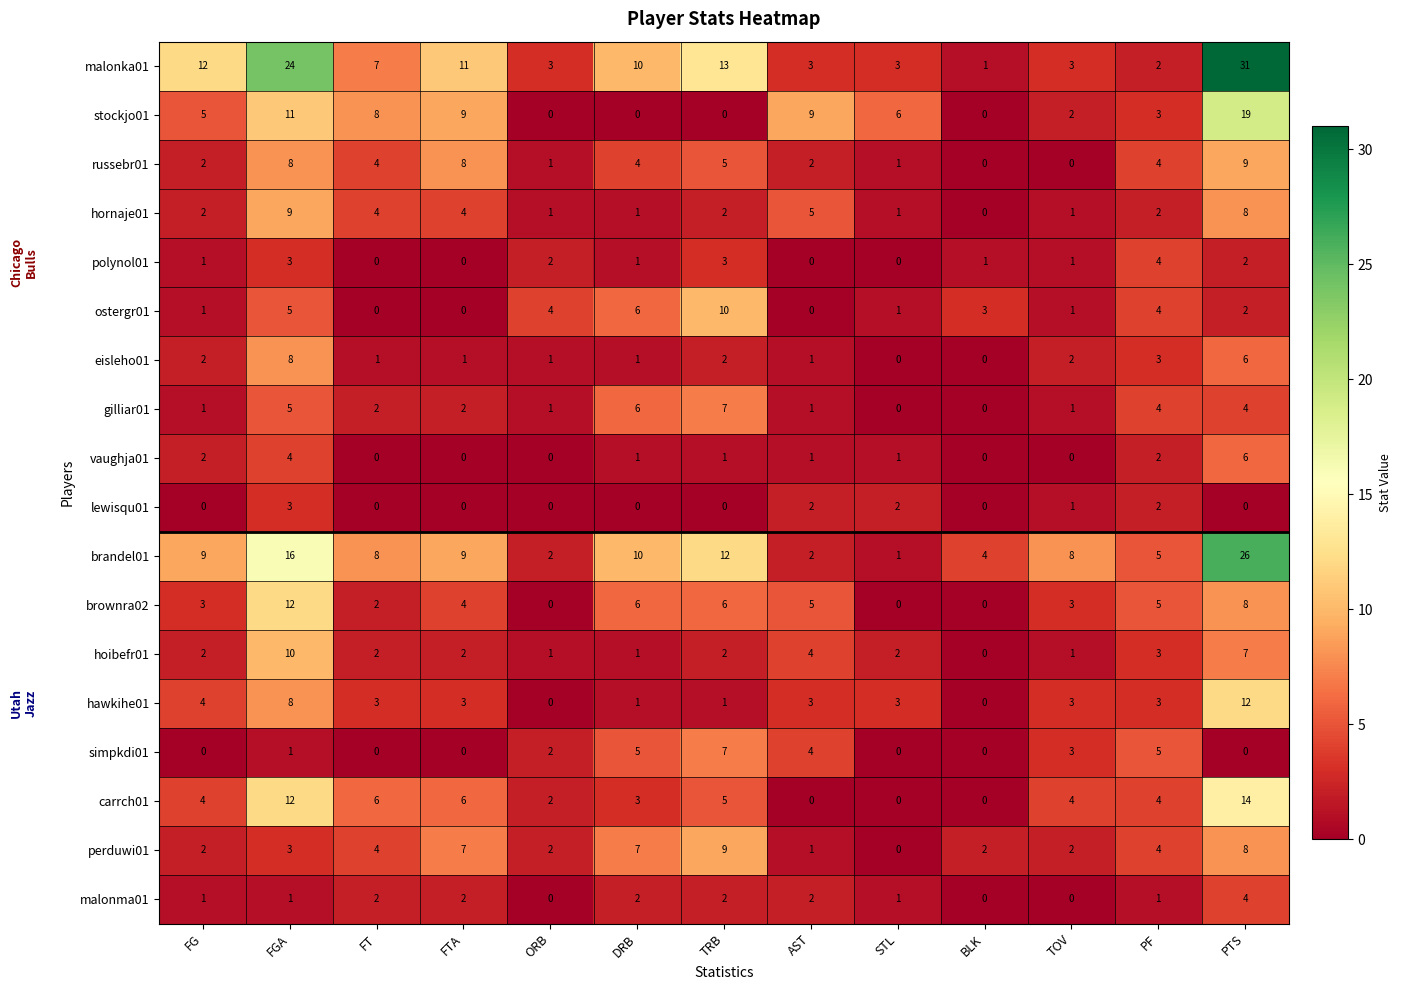

True or false: eisleho01 has a value of 2 at PTS.

False